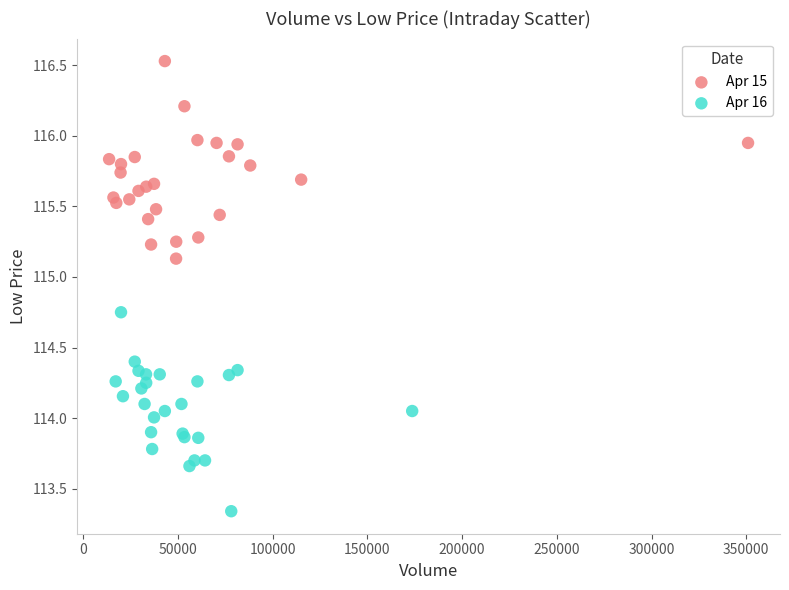

Which series reaches the minimum Y coordinate?

Apr 16